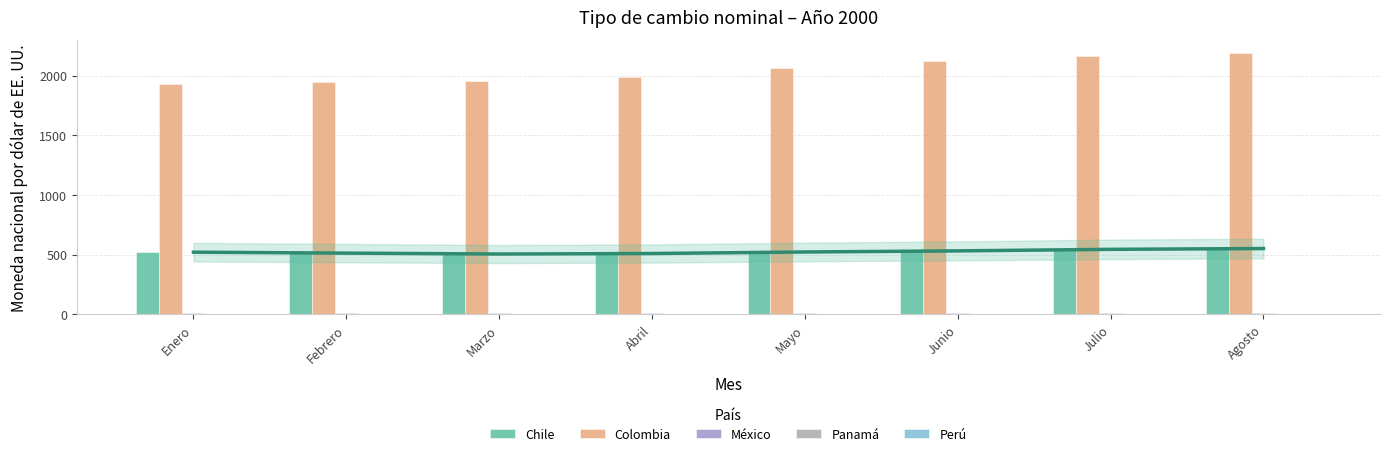

Is it true that Colombia equals 2930.7 at Junio?

False